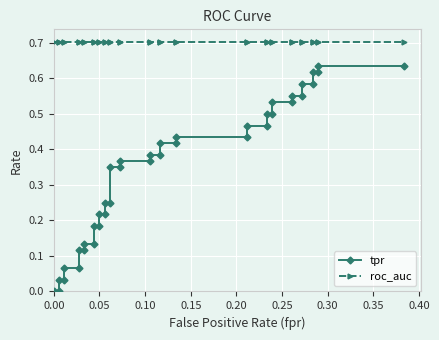

True or false: tpr has a value of 0.3 at 15.

False